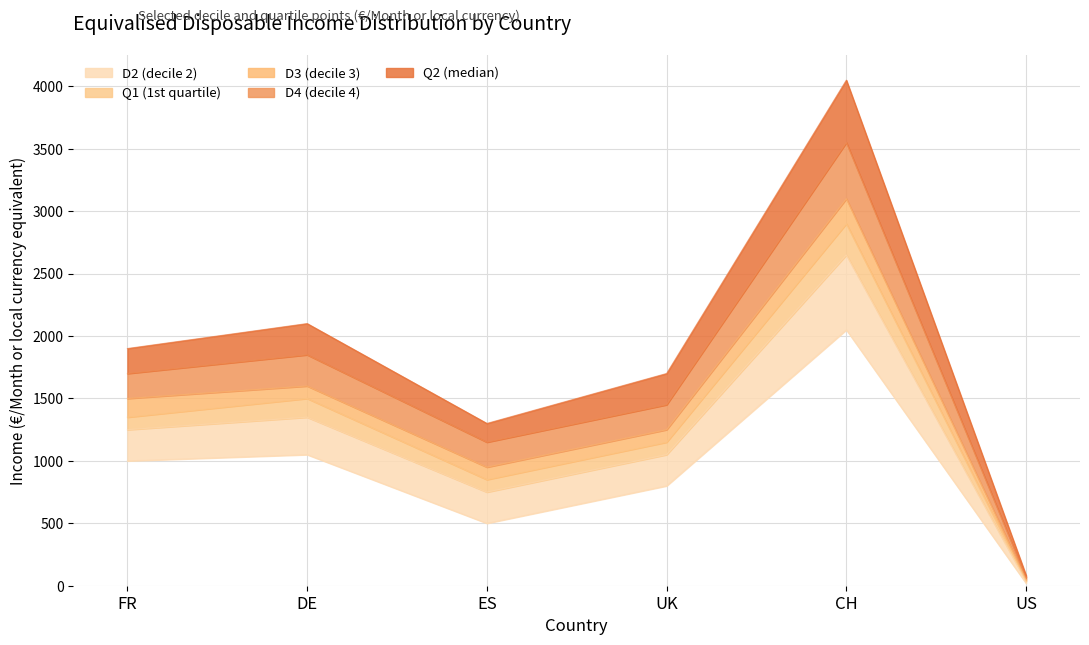

True or false: D4 has a value of 1772 at ES.

False